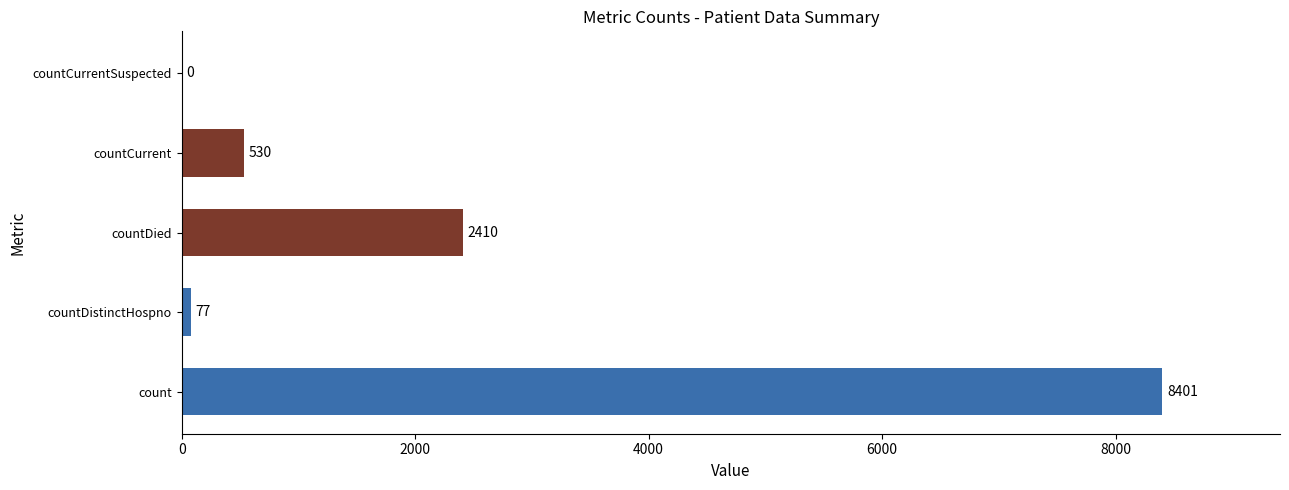

The value at count is 13900. True or false?

False